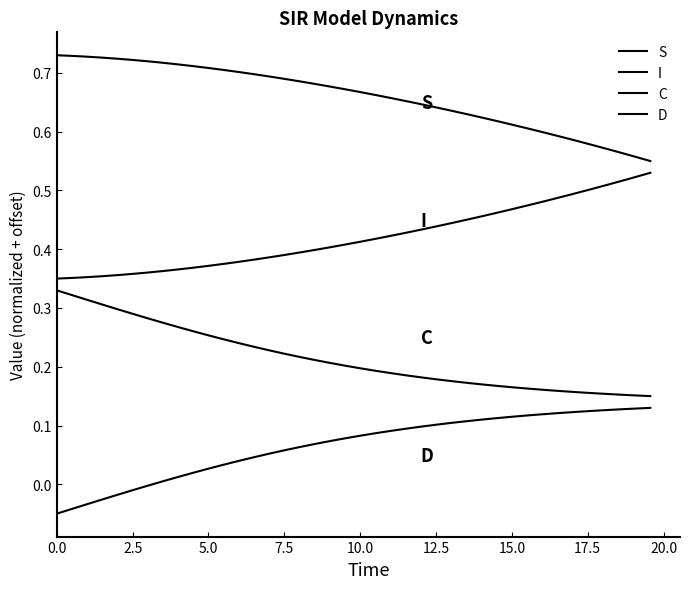

What is the value of the C point at the 39th from the left?

0.2